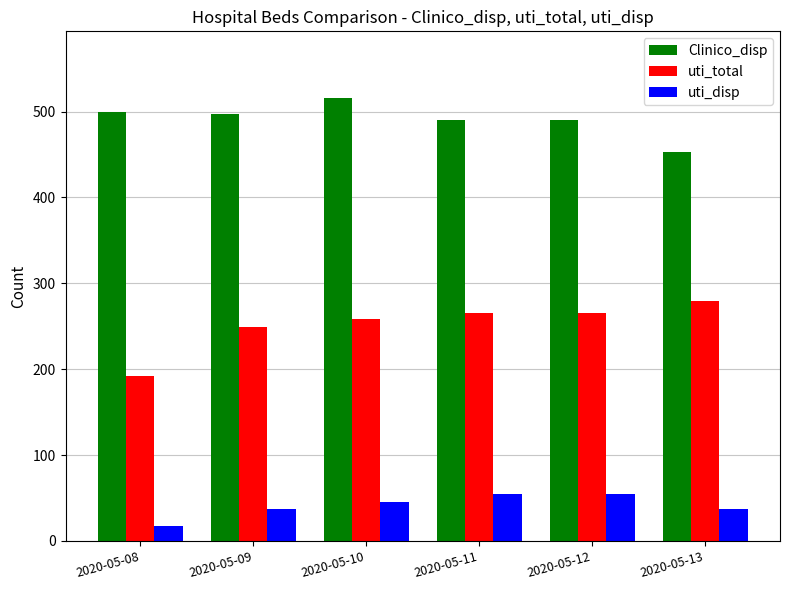

What is the total value across all series at 2020-05-12?

811